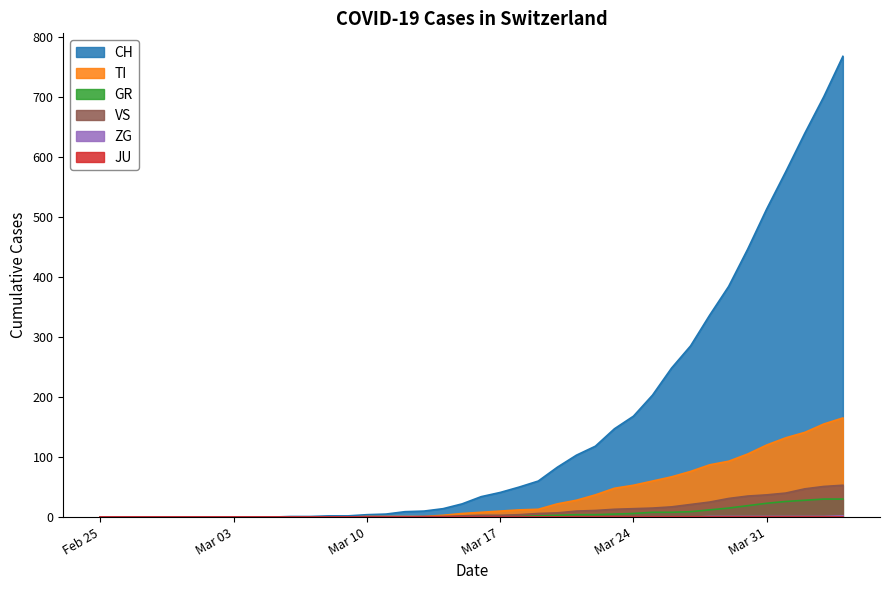

Which series has the widest spread of values?

CH